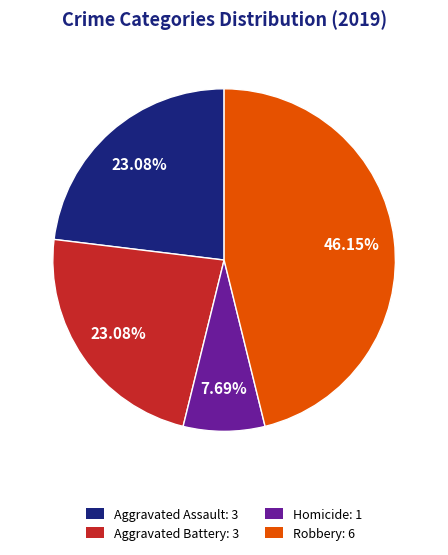

Count the number of slices in the pie.

4